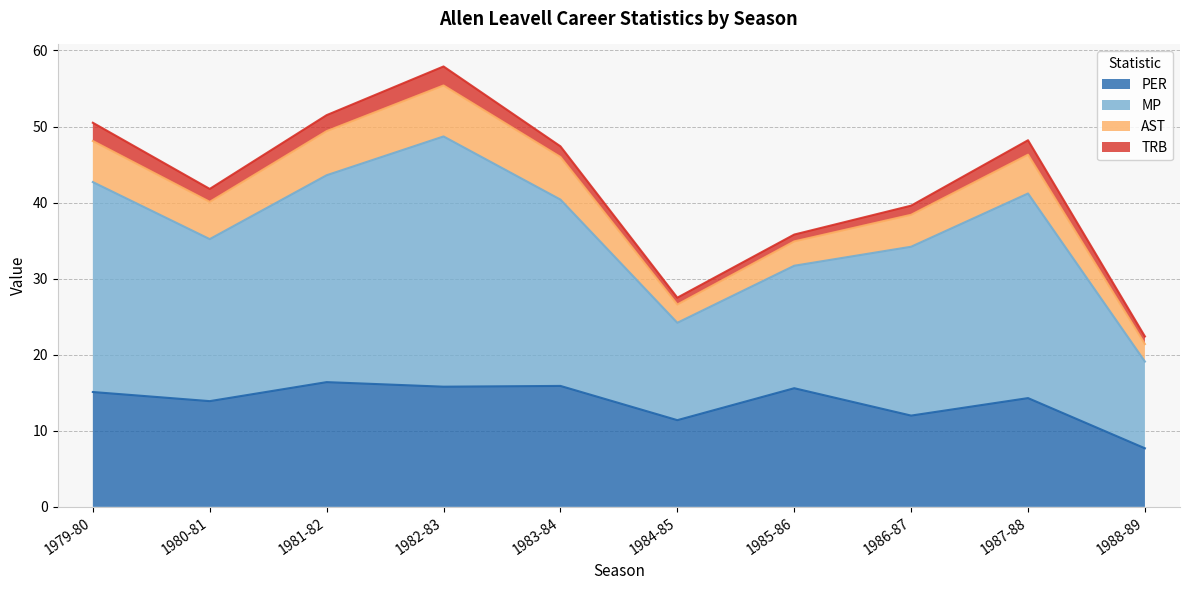

Which category has the lowest value in the PER series?

1988-89